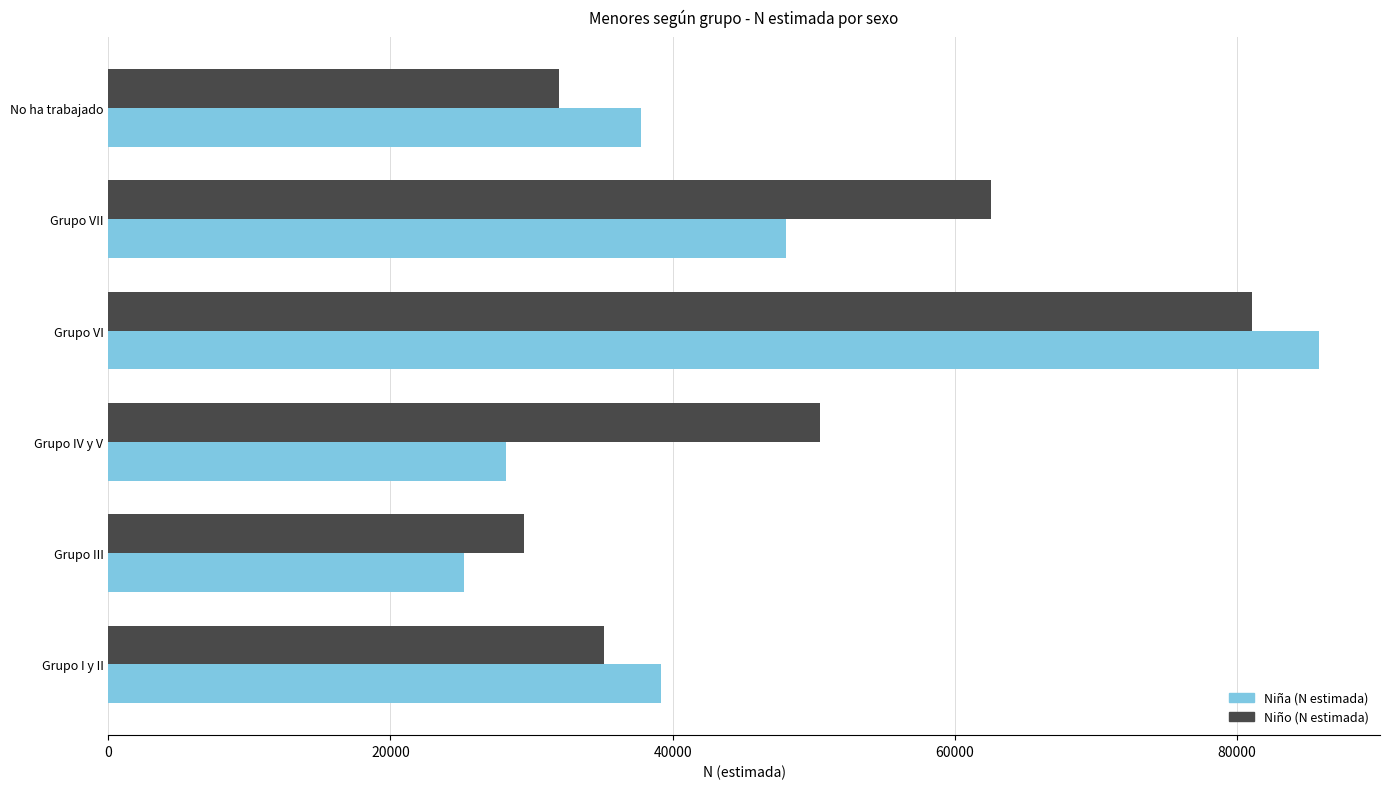

Which label corresponds to the largest value in the chart?

Grupo VI